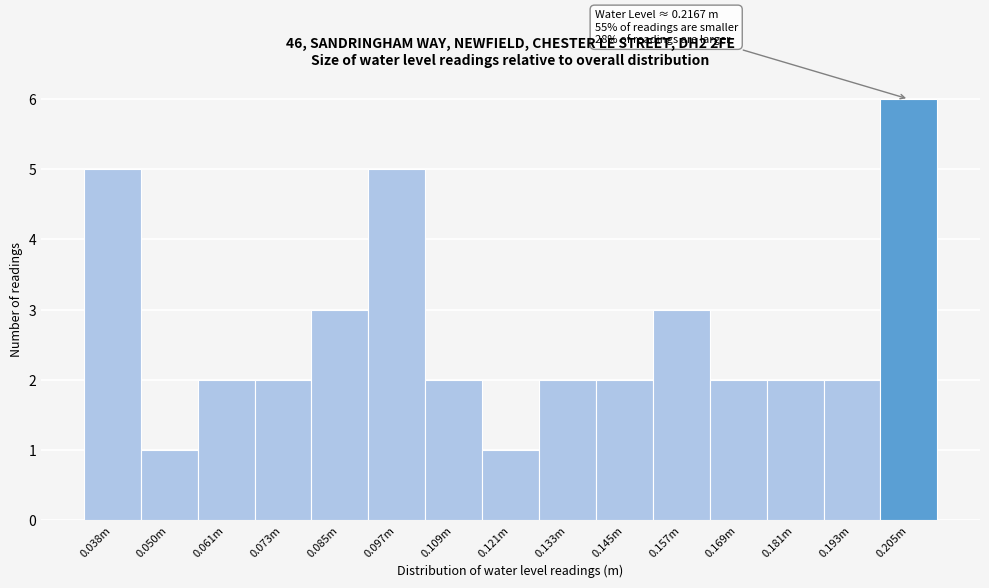

Reading left to right, what are all the values shown in this chart?

5	1	2	2	3	5	2	1	2	2	3	2	2	2	6